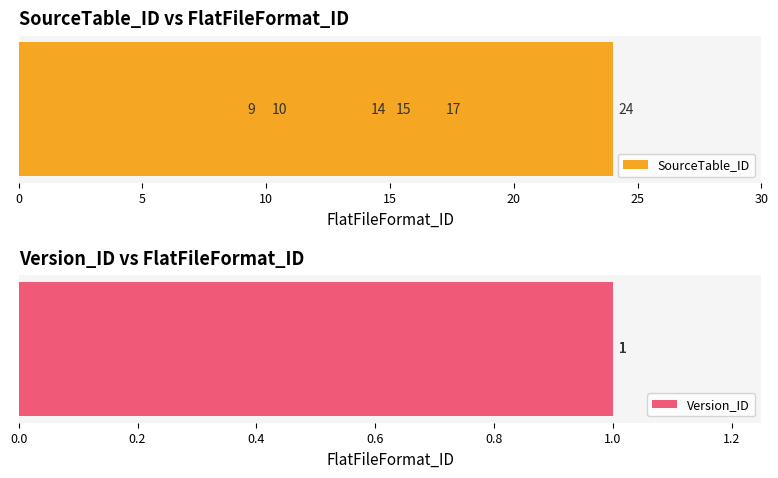

How many data points in SourceTable_ID are above 15?

2